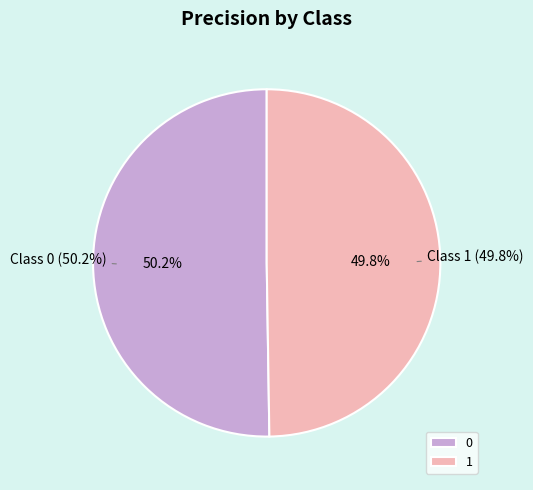

How many segments does this pie chart have?

2